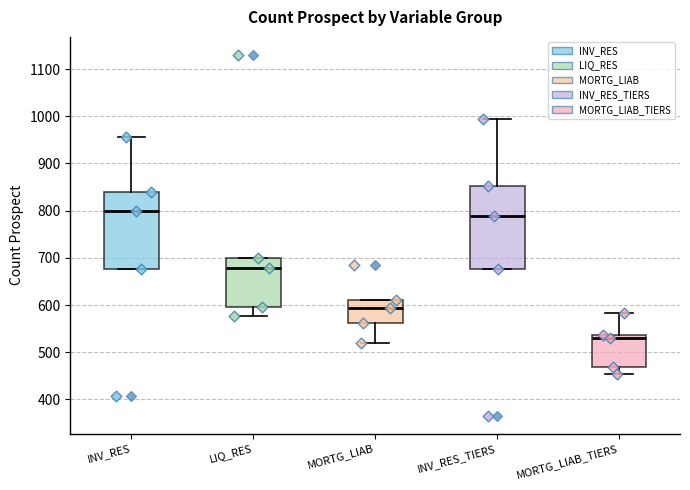

Reading left to right, transcribe this box plot: for each box, give where its median line is, the range the box spans, and where its two whiskers end, as read against the y-axis. The values are not printed on the chart, so give them approximately, as read against the axis.

INV_RES: median 800, box 680 to 840, whiskers 680 to 960
LIQ_RES: median 680, box 600 to 700, whiskers 580 to 700
MORTG_LIAB: median 590, box 560 to 610, whiskers 520 to 610
INV_RES_TIERS: median 790, box 680 to 850, whiskers 680 to 1000
MORTG_LIAB_TIERS: median 530, box 470 to 540, whiskers 460 to 580